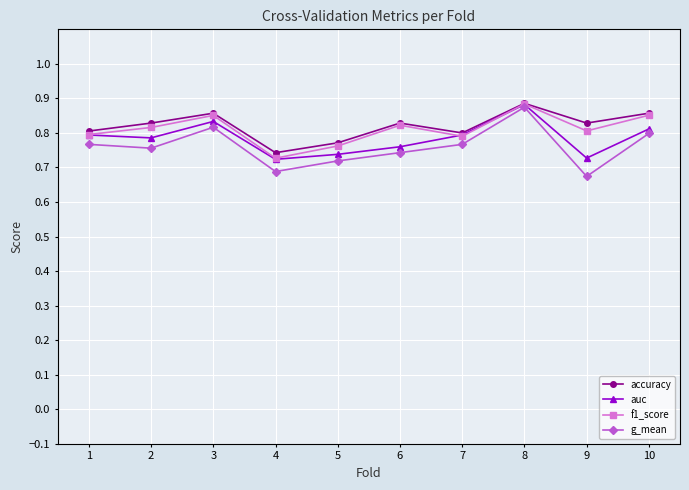

The auc series shows 0.8 at 2. True or false?

True